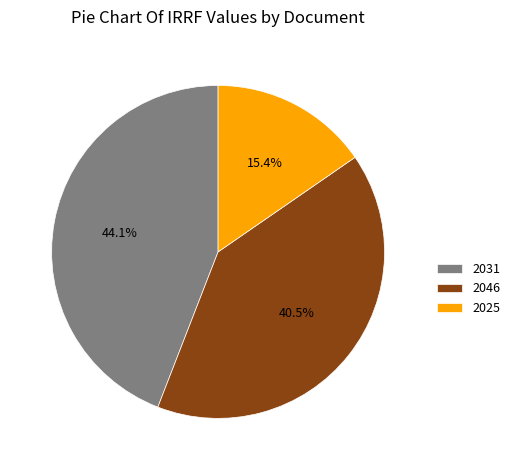

What percentage is NOT represented by 2025?

84.6%